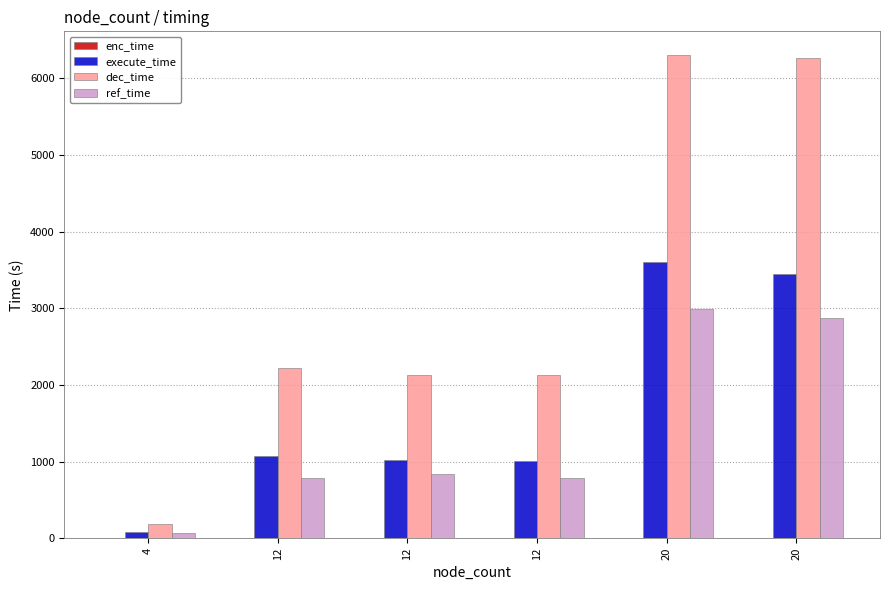

How many groups of bars are there?

6